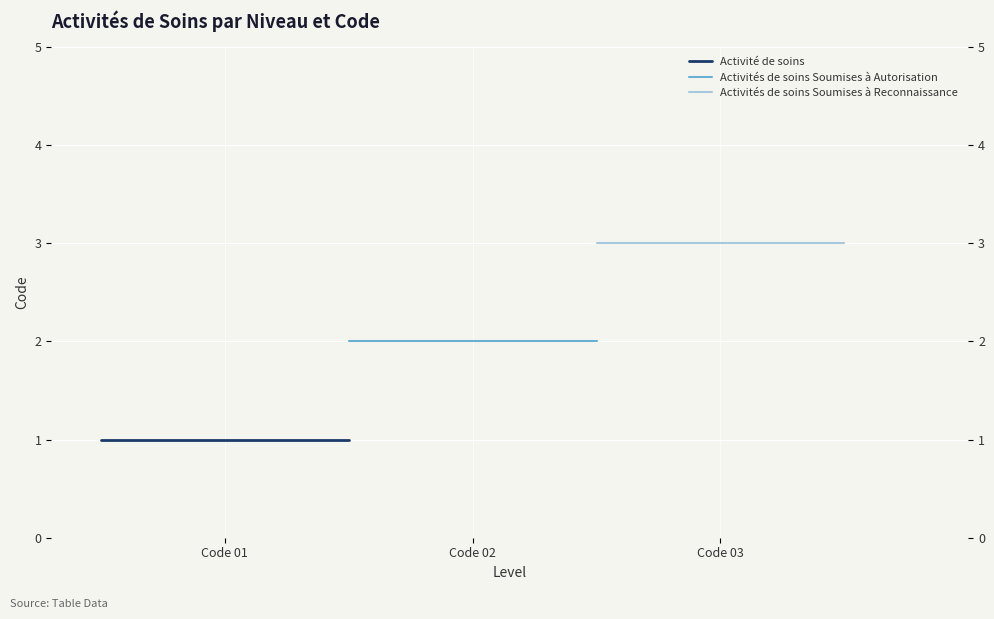

What is the value of the Activité de soins point at the 2nd from the left?

1